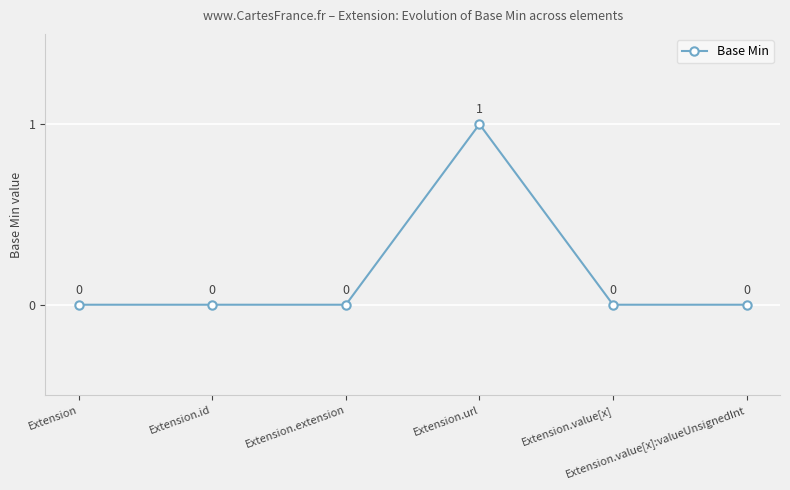

What is the label of the 3rd point from the right?

Extension.url